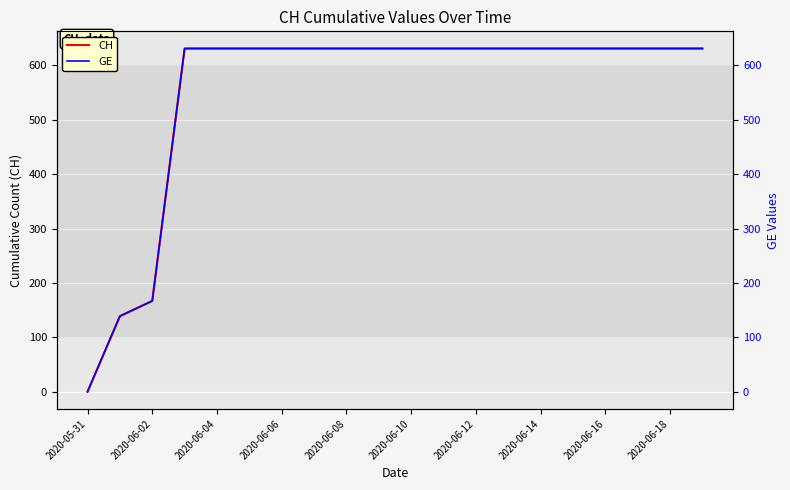

What is the difference between the maximum and minimum values in the CH series?

631